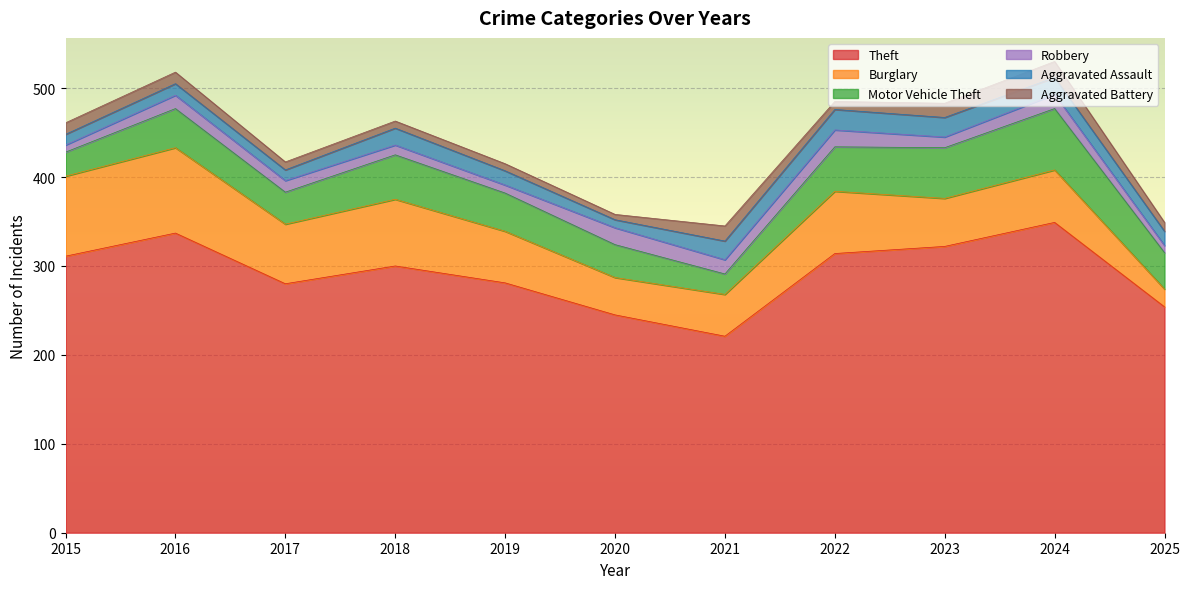

Reading left to right, list all the values displayed in this chart.

Theft: 311	337	280	300	281	245	221	314	322	349	254
Burglary: 90	96	67	75	58	42	47	70	54	59	20
Motor Vehicle Theft: 27	44	36	50	43	37	23	50	57	69	41
Robbery: 8	15	13	11	9	19	16	19	12	16	8
Aggravated Assault: 12	13	12	19	16	9	21	23	22	19	16
Aggravated Battery: 13	13	9	8	8	6	17	9	16	18	10